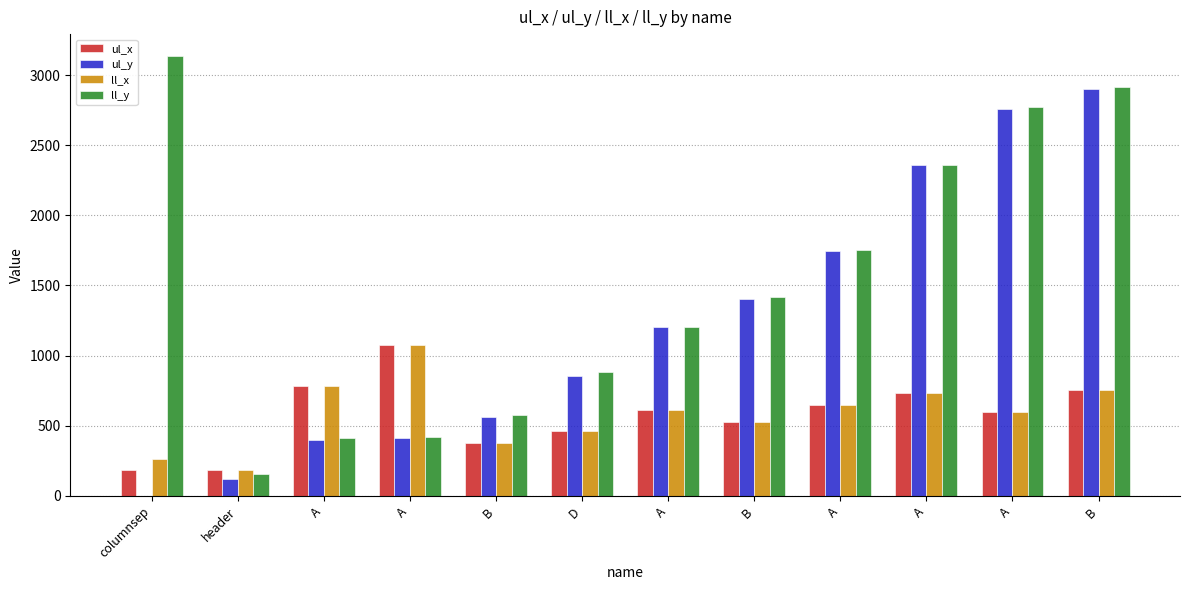

What is the maximum value for ll_x?

1074